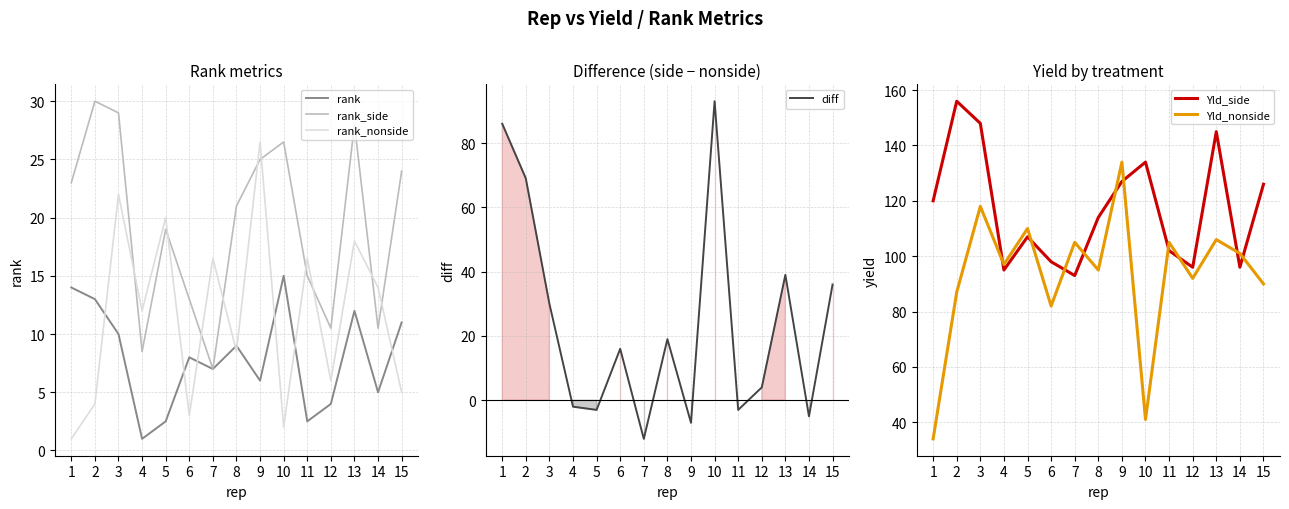

Which series changed the most between 8 and 9?

Yld_nonside